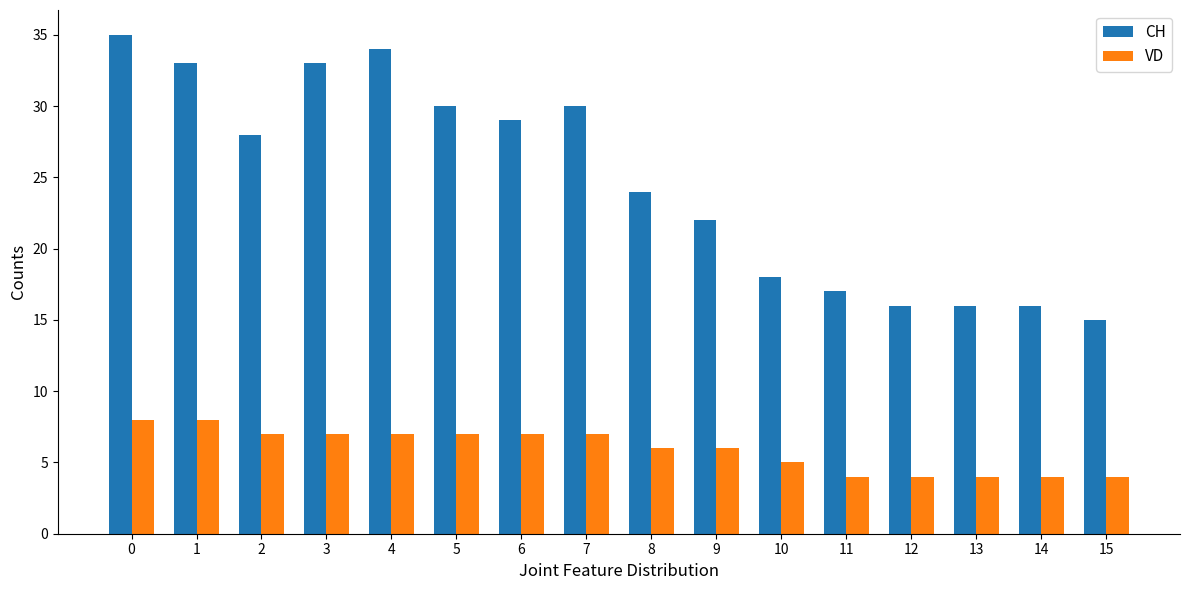

Reading right to left, what are all the values shown in this chart?

CH: 15=15	14=16	13=16	12=16	11=17	10=18	9=22	8=24	7=30	6=29	5=30	4=34	3=33	2=28	1=33	0=35
VD: 15=4	14=4	13=4	12=4	11=4	10=5	9=6	8=6	7=7	6=7	5=7	4=7	3=7	2=7	1=8	0=8